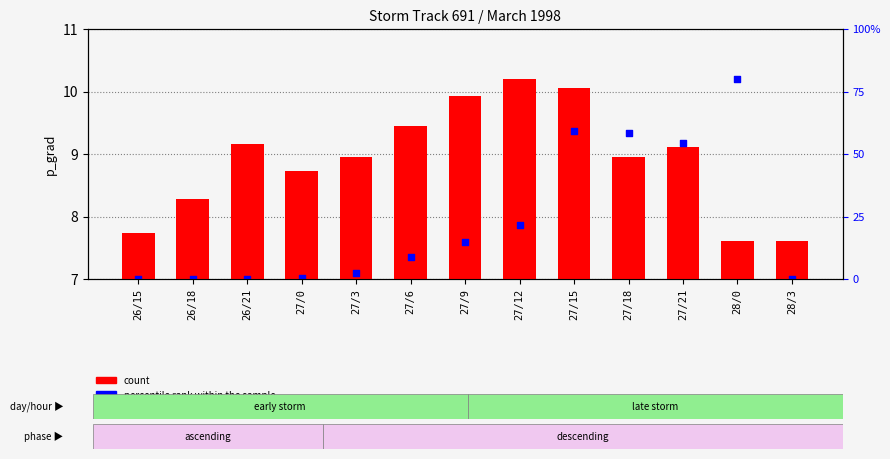

At which category is the sum across all series the highest?

27/15